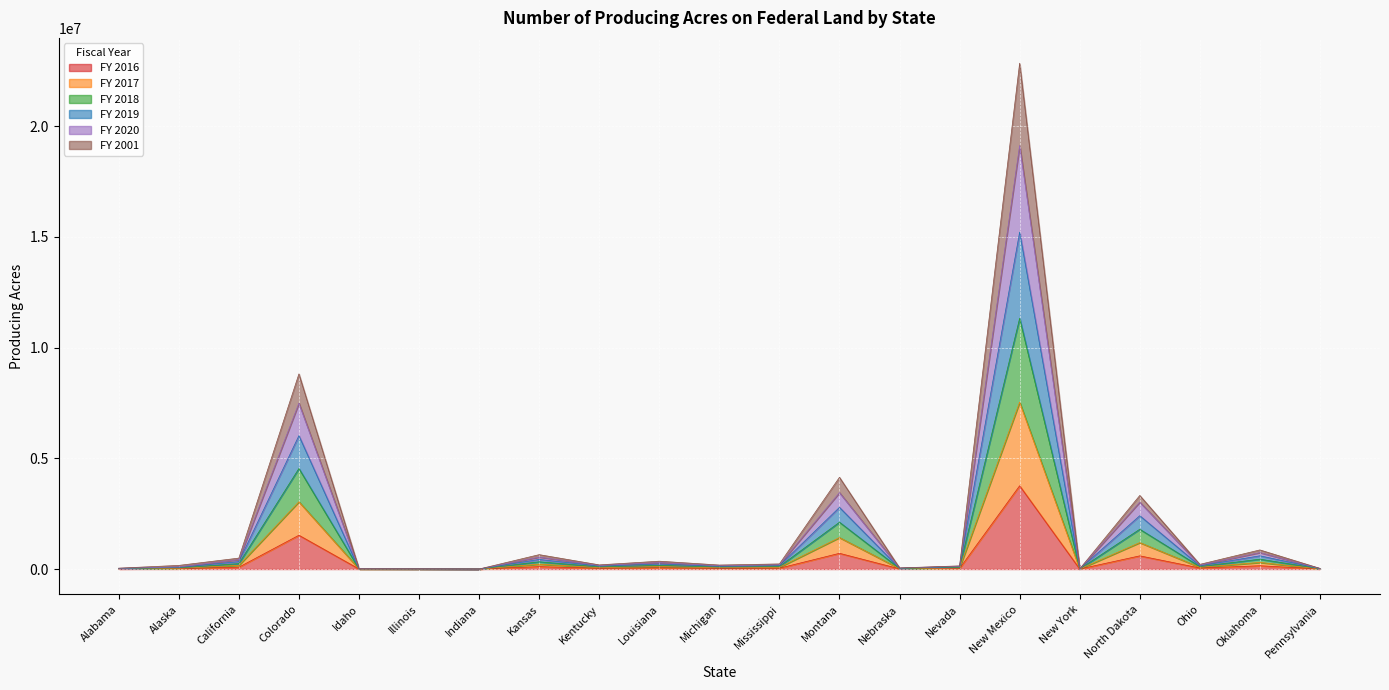

Which category has the highest value in the FY 2016 series?

New Mexico